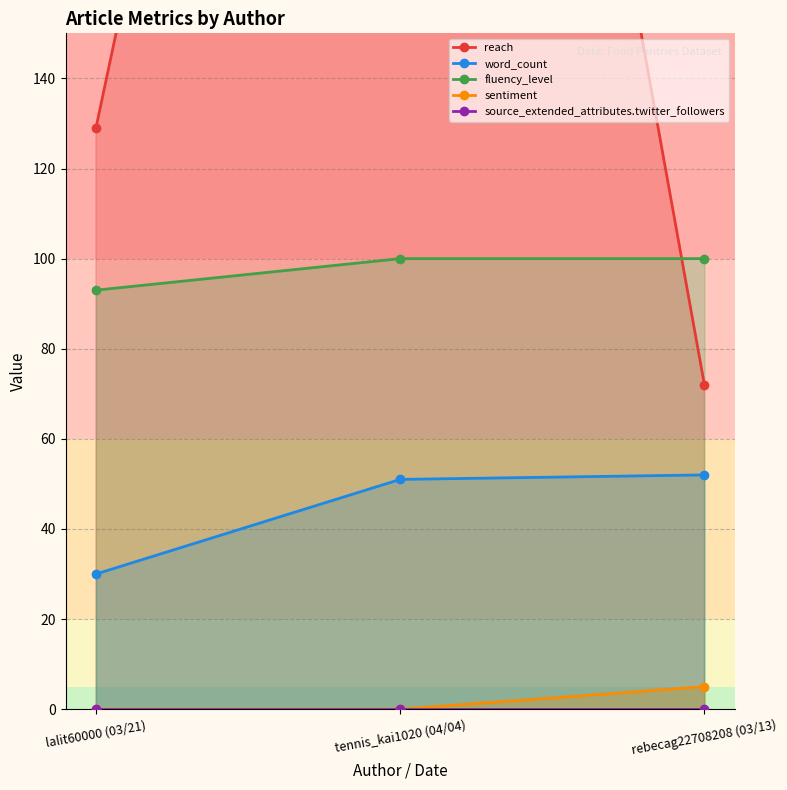

True or false: sentiment has a value of 0 at lalit60000 (03/21).

True